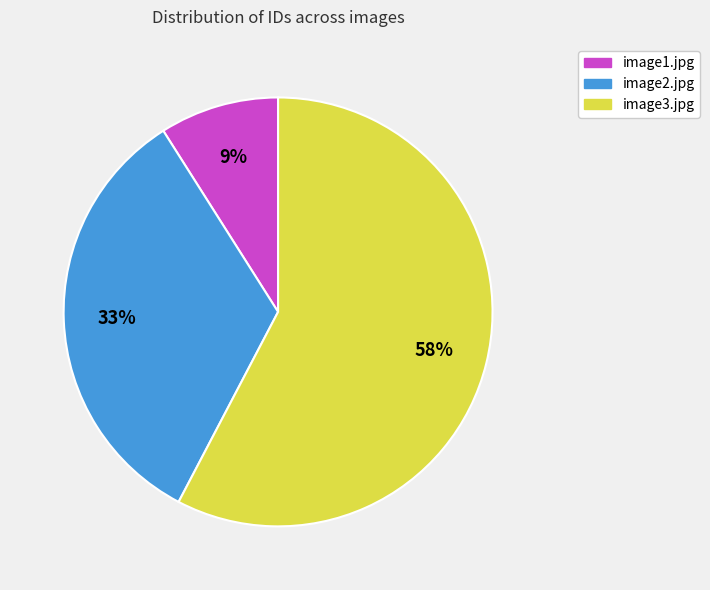

To the nearest percent, what is the combined percentage of image2.jpg and image3.jpg?

91%